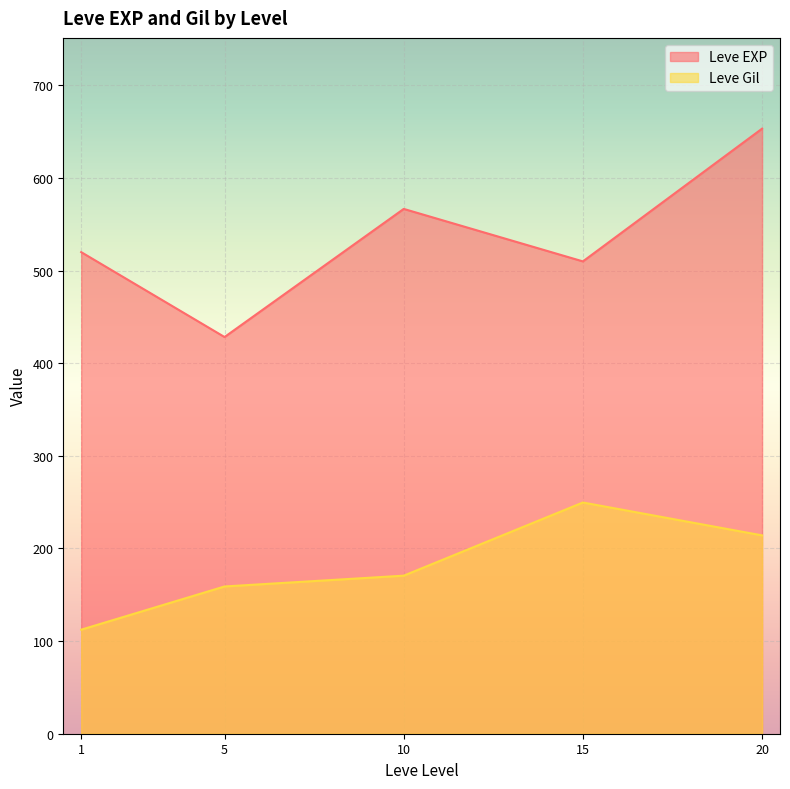

True or false: Leve EXP and Leve Gil cross at least once.

False